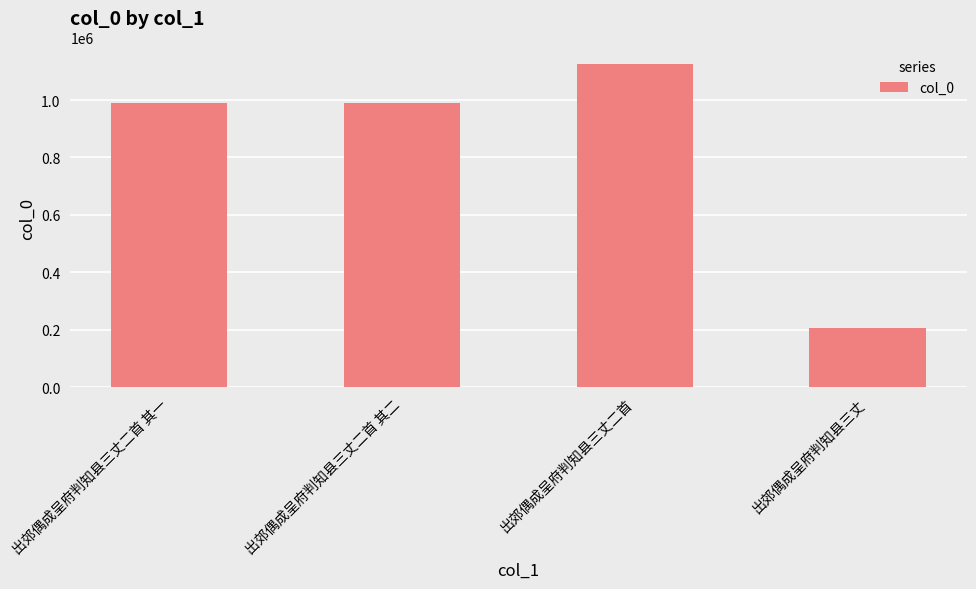

Read the value at 出郊偶成呈府判知县三丈二首, to the nearest 100.

1126400